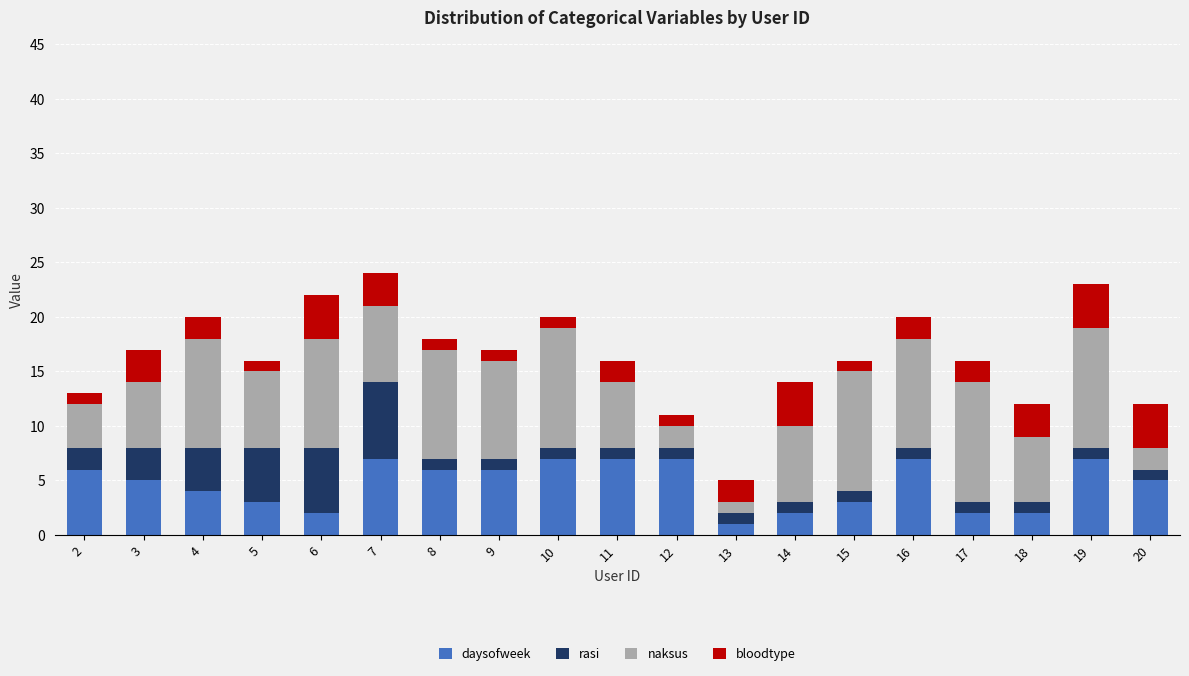

What is the maximum value for daysofweek?

7